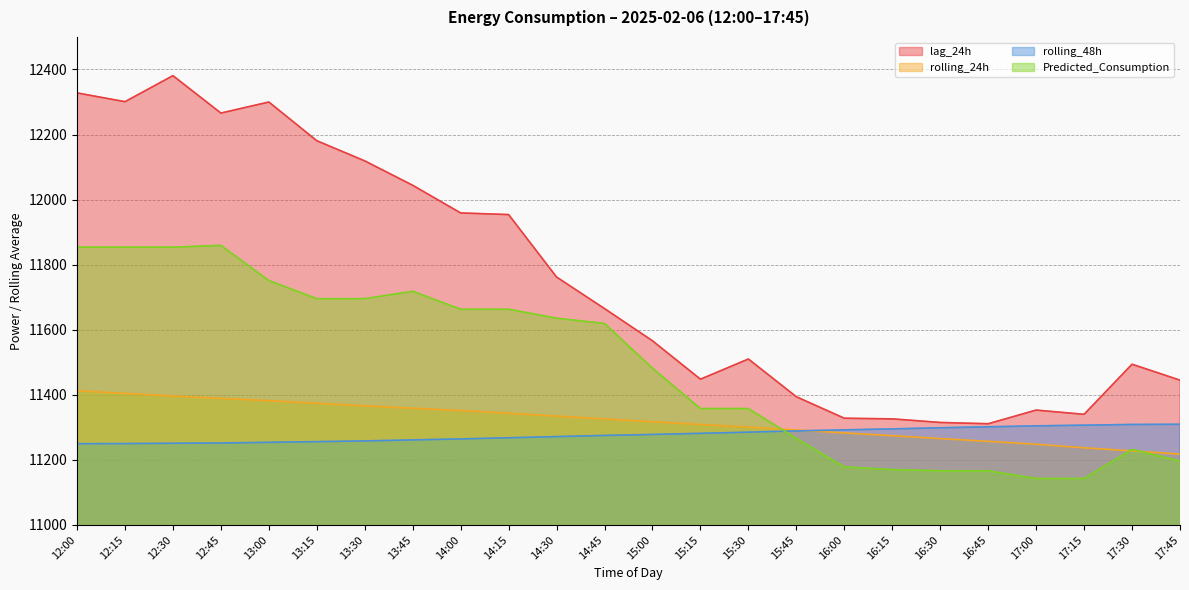

Does the chart display data point markers on the line(s)?

No